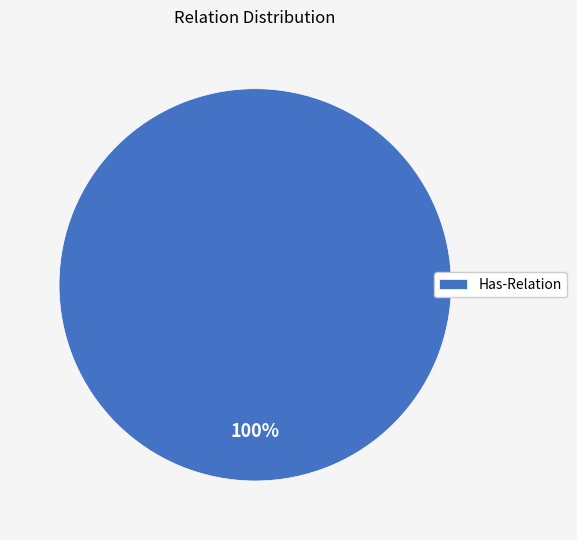

Is there a majority slice in this chart?

Yes